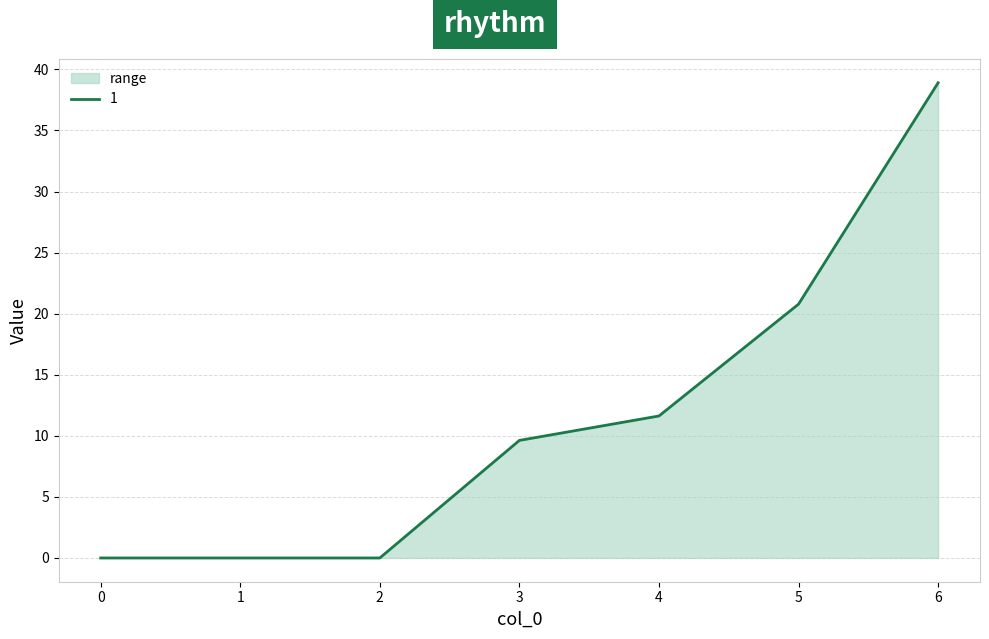

What is the average value of the 1 series?

11.6